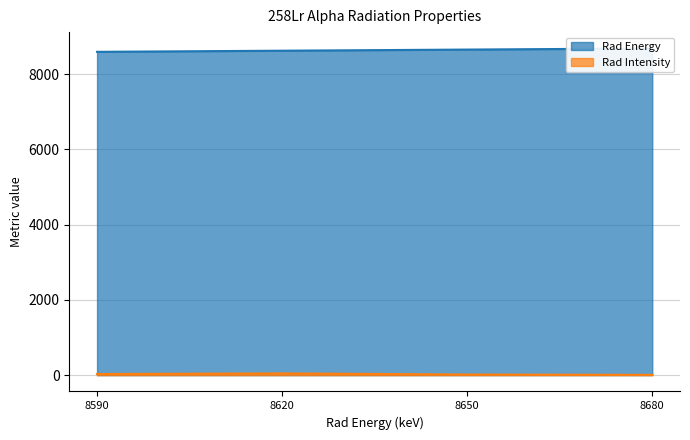

What is the greatest value displayed?

8680.0